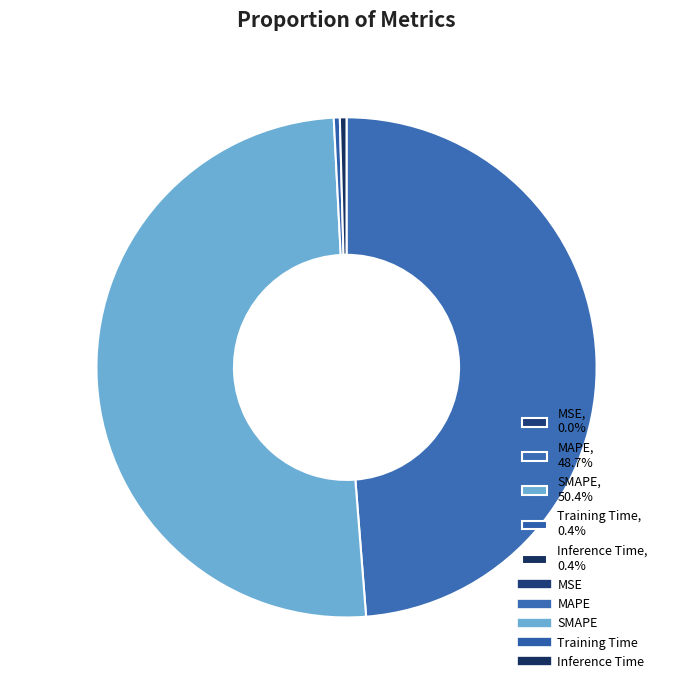

Is the sum of MAPE, 48.7% and Inference Time, 0.4% greater than half?

No